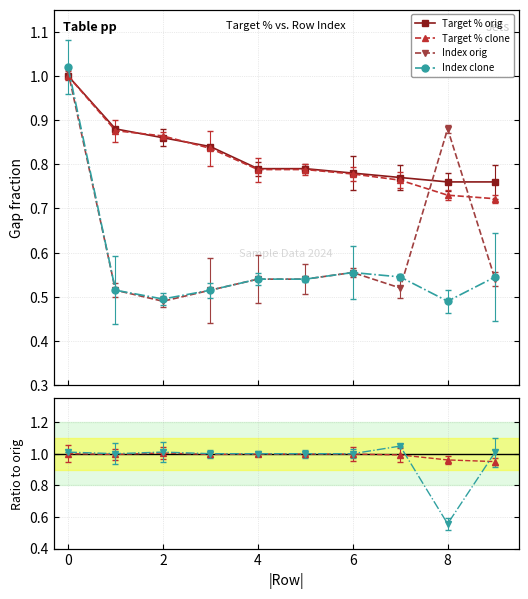

The Index orig series shows 0.5 at 9. True or false?

True